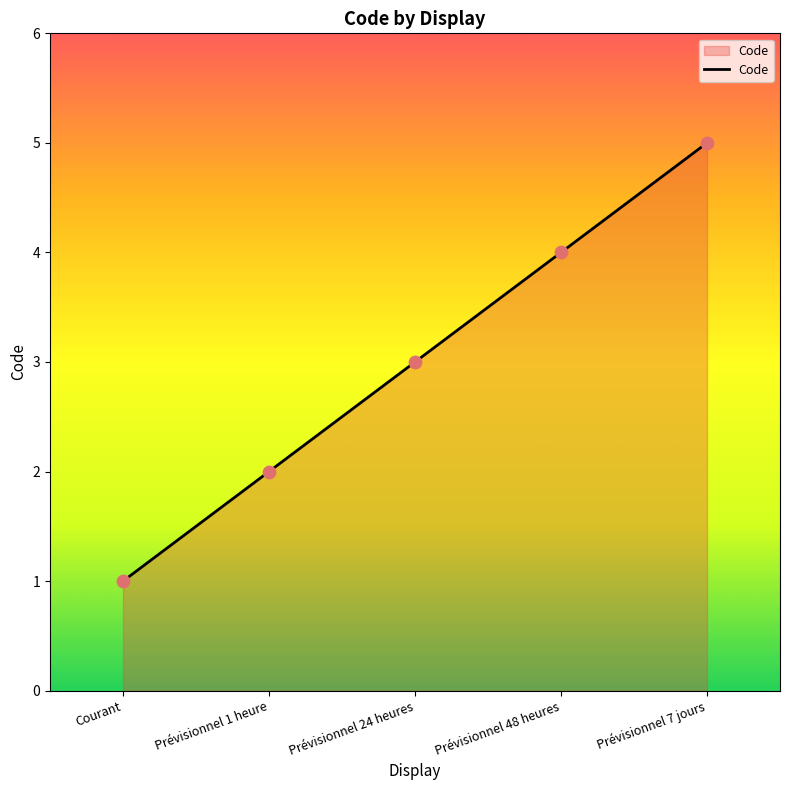

Between Courant and Prévisionnel 1 heure, which is larger?

Prévisionnel 1 heure